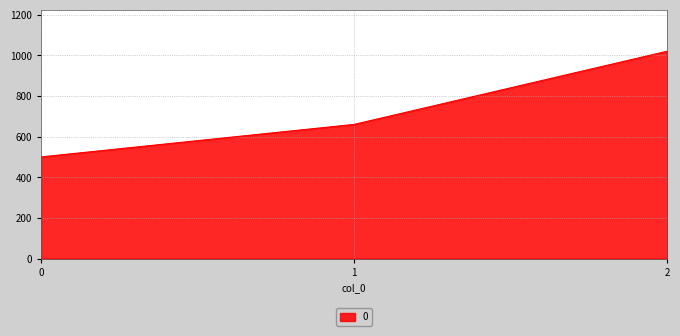

Reading left to right, transcribe all the data shown in this chart.

500	660	1020